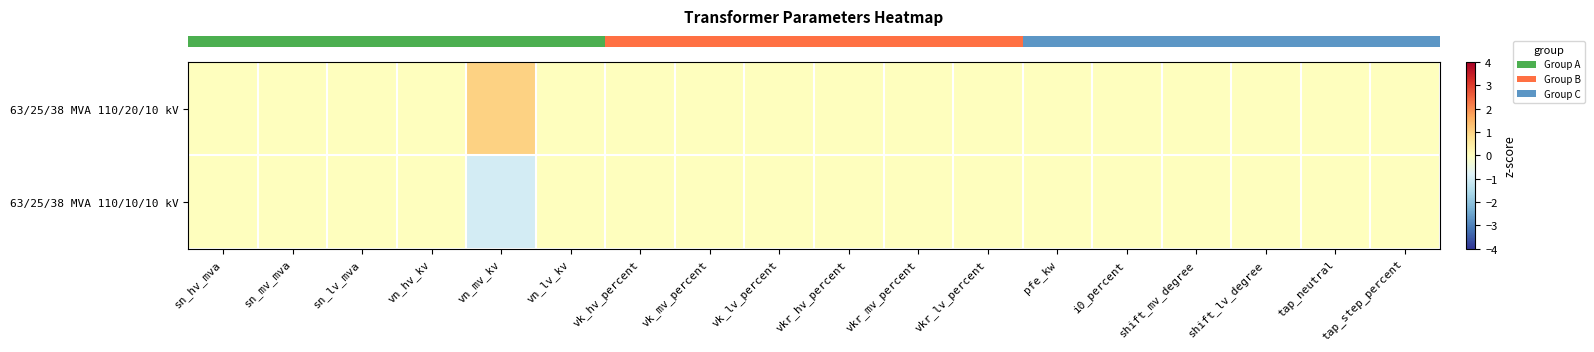

Rank the series at vn_mv_kv from lowest to highest value.

row_1, row_0